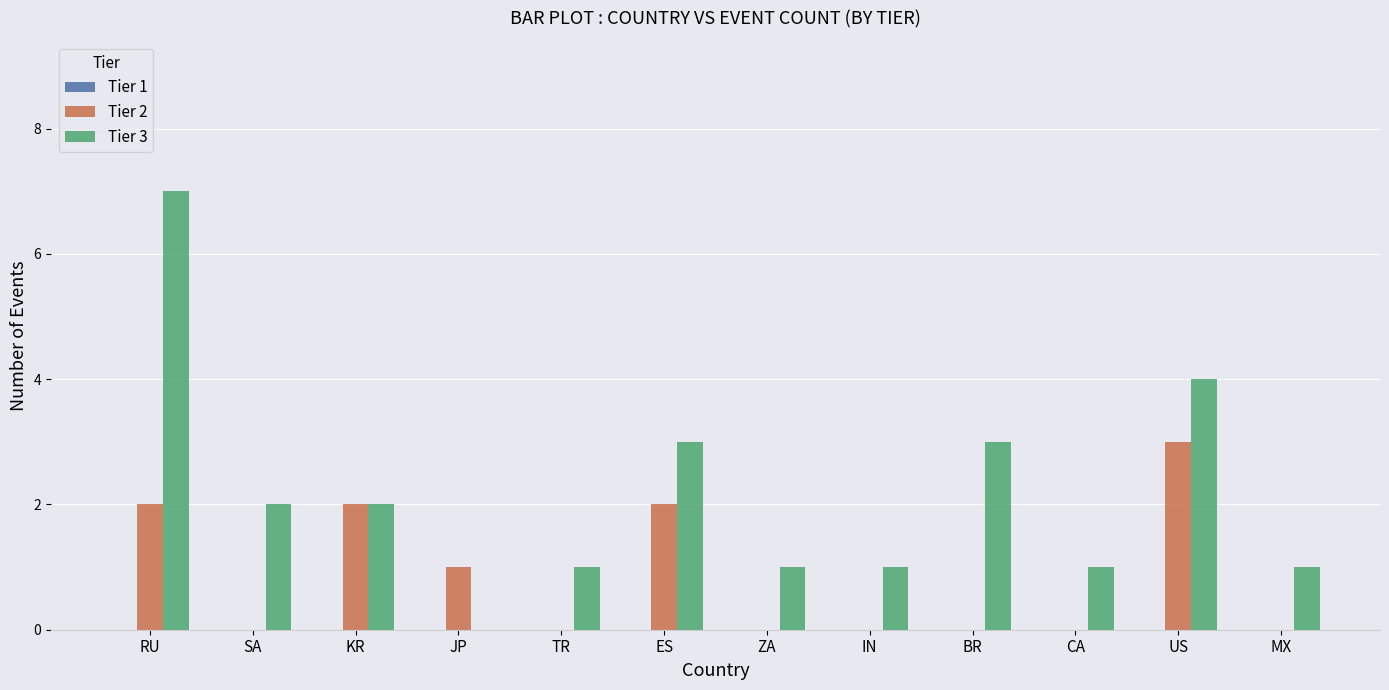

Is the value of Tier 2 at MX greater than the value of Tier 3 at MX?

No